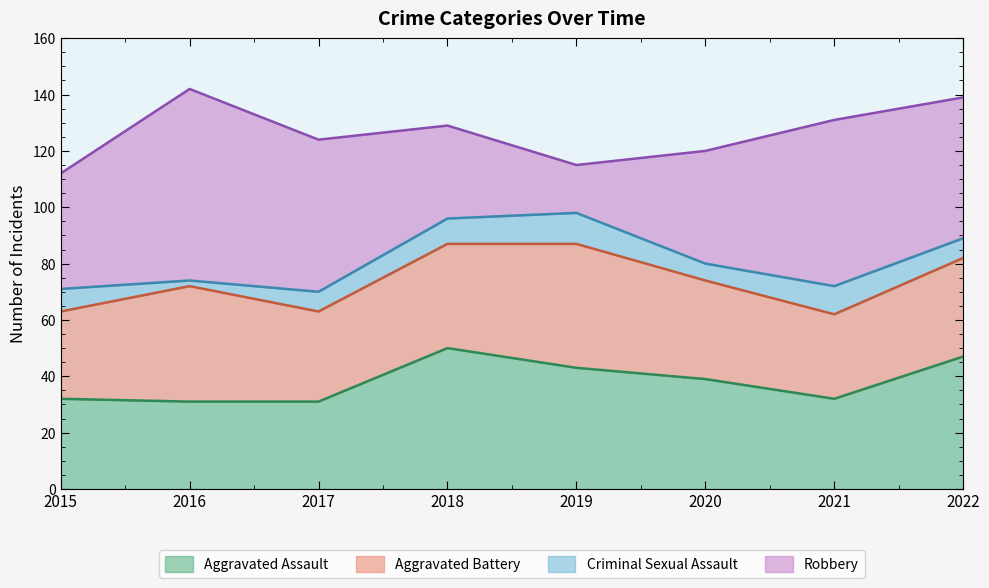

Reading right to left, list all the values displayed in this chart.

Aggravated Assault: 2022=47	2021=32	2020=39	2019=43	2018=50	2017=31	2016=31	2015=32
Aggravated Battery: 2022=35	2021=30	2020=35	2019=44	2018=37	2017=32	2016=41	2015=31
Criminal Sexual Assault: 2022=7	2021=10	2020=6	2019=11	2018=9	2017=7	2016=2	2015=8
Robbery: 2022=50	2021=59	2020=40	2019=17	2018=33	2017=54	2016=68	2015=41